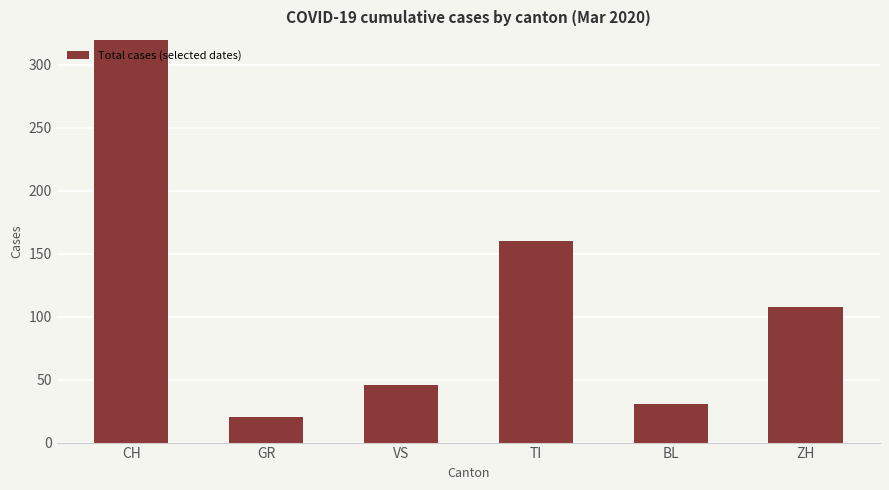

Reading right to left, what are all the values shown in this chart?

ZH=108	BL=31	TI=160	VS=46	GR=20	CH=574